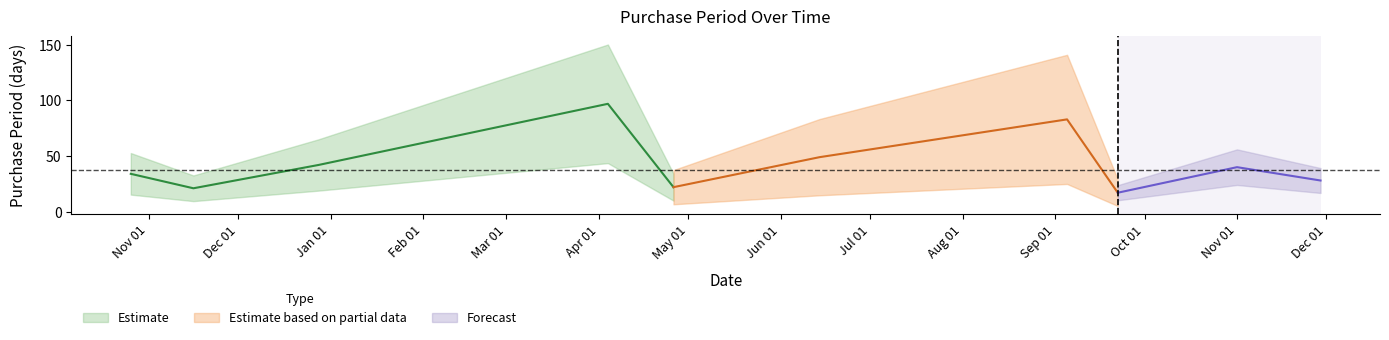

What is the difference between the values at 2017-09-22 and 2017-09-05?

66